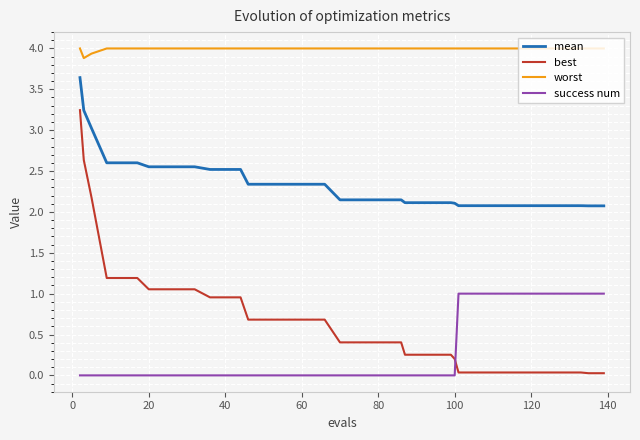

What are all the series names shown in the legend?

mean, best, worst, success num